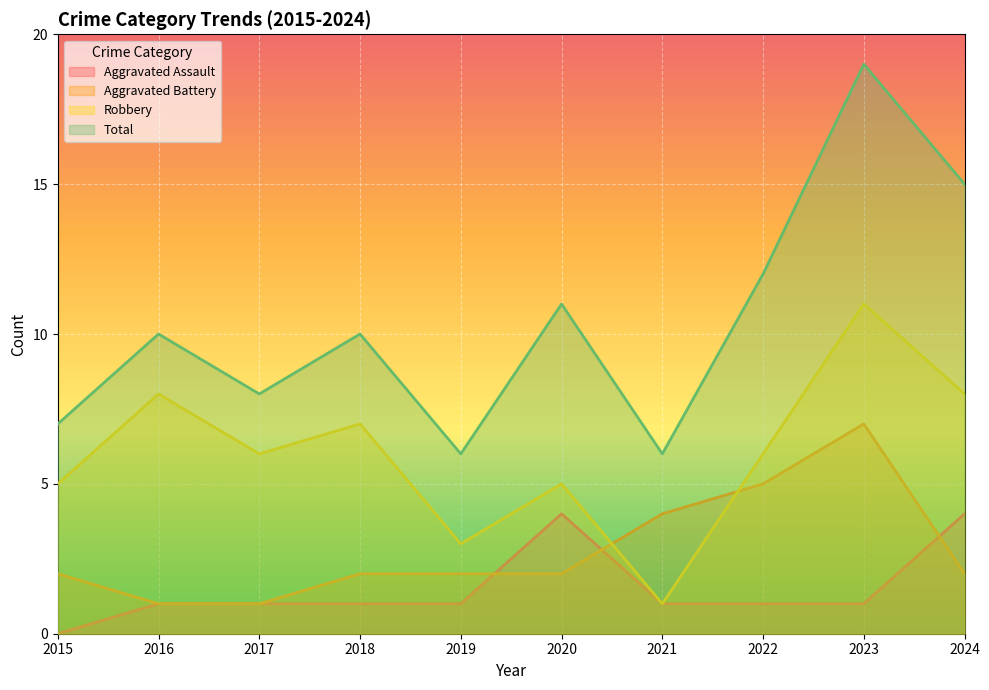

What is the total value across all series at 2015?

14